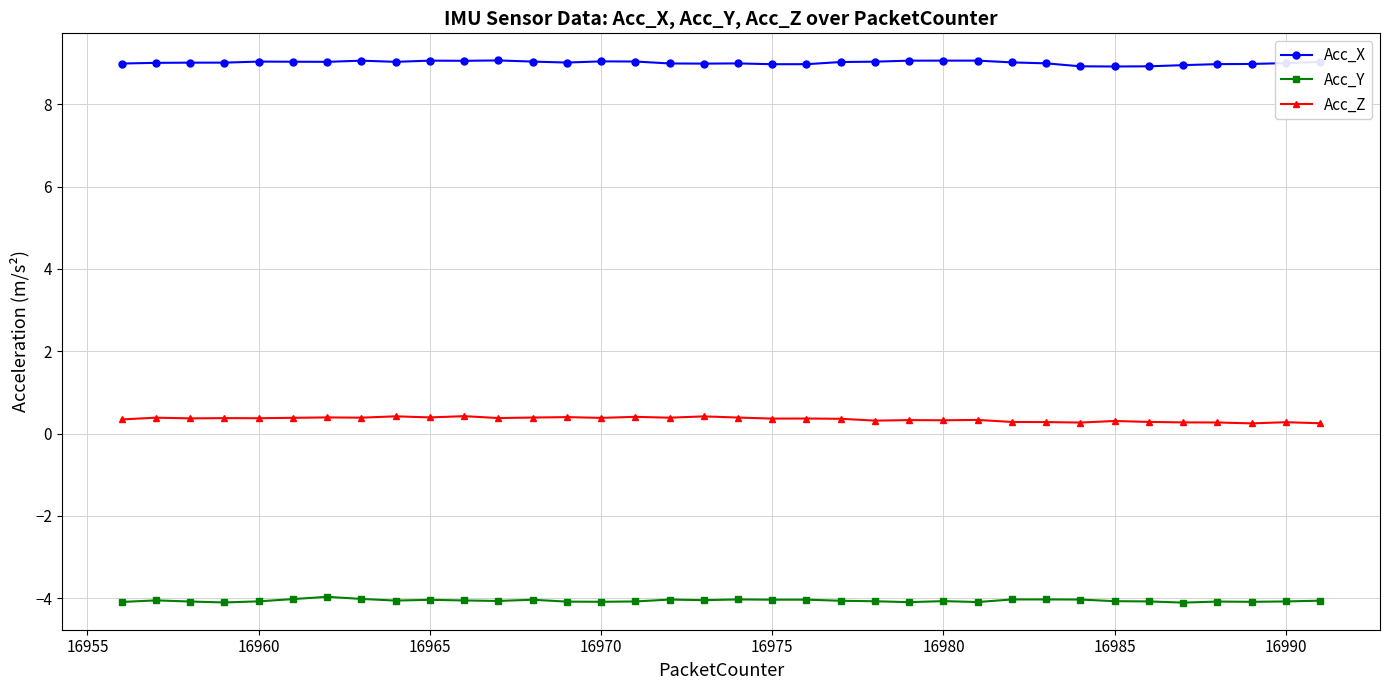

True or false: Acc_X and Acc_Y intersect in this chart.

False